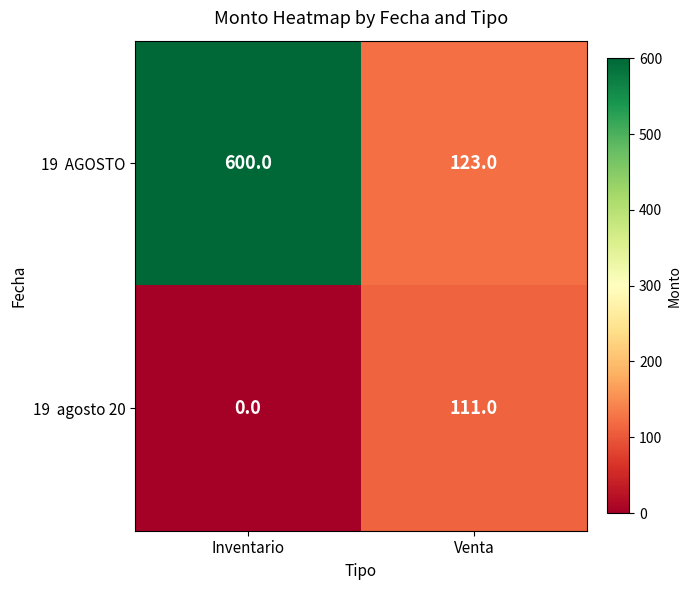

How many distinct data groups are displayed?

2